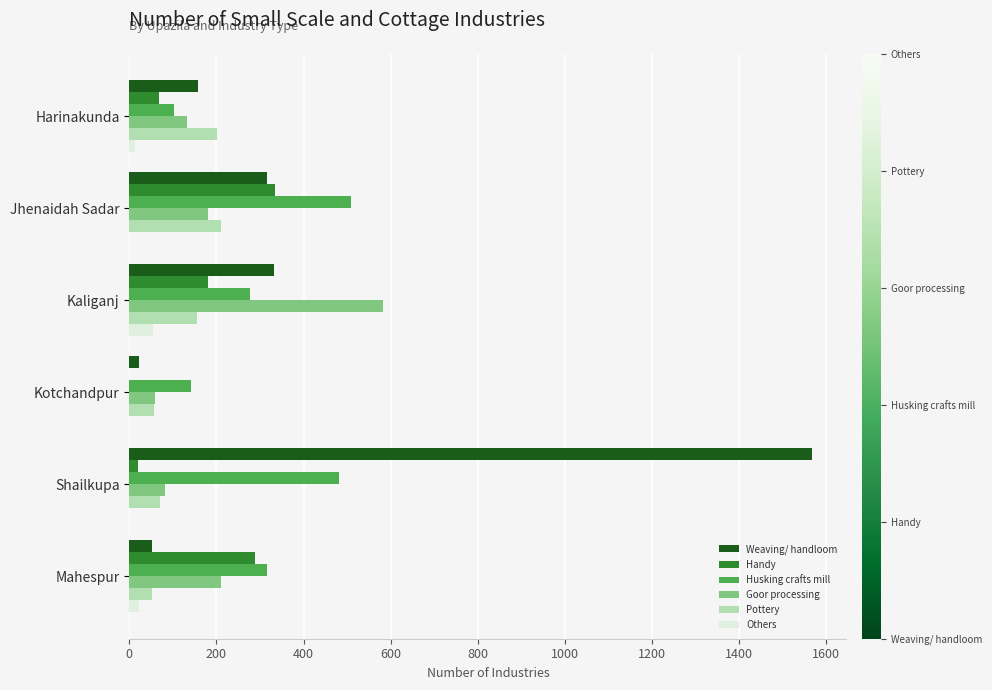

The value of Others at Shailkupa is 0. True or false?

True